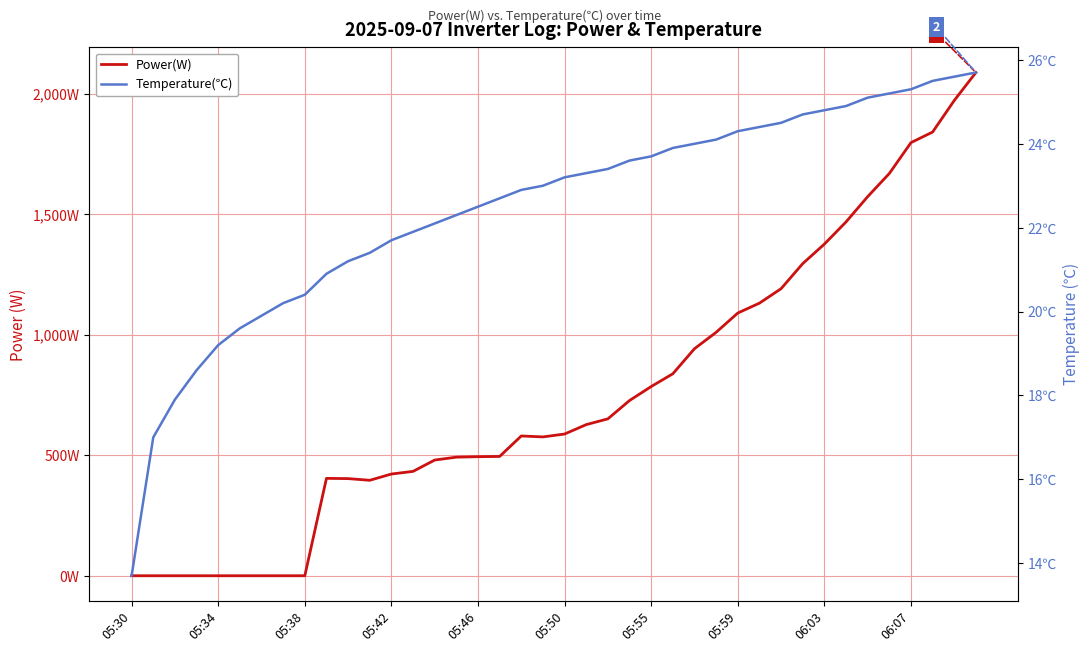

What are all the series names shown in the legend?

Power(W), Temperature(℃)